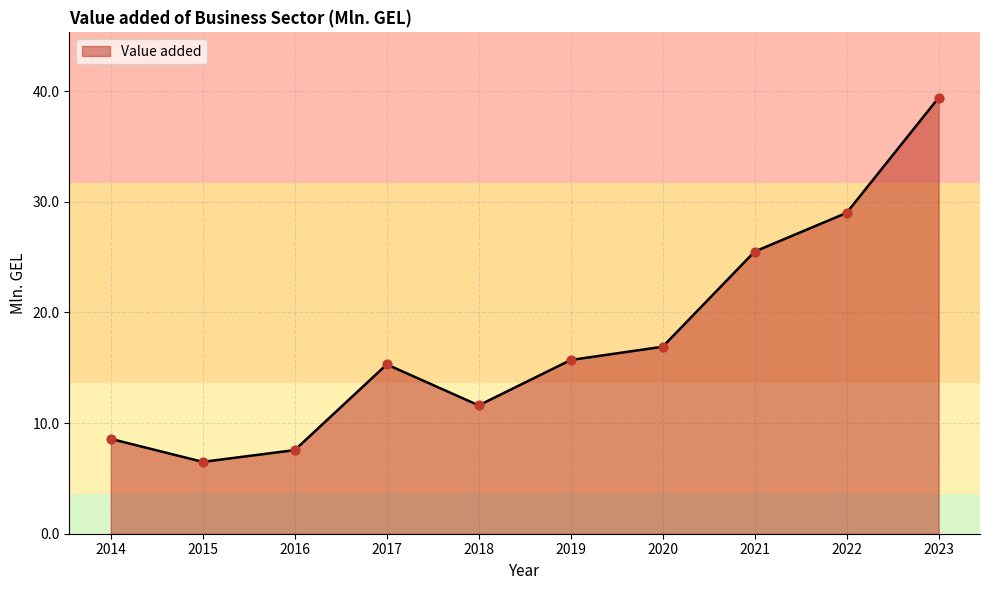

Which has a higher value, 2016 or 2018?

2018